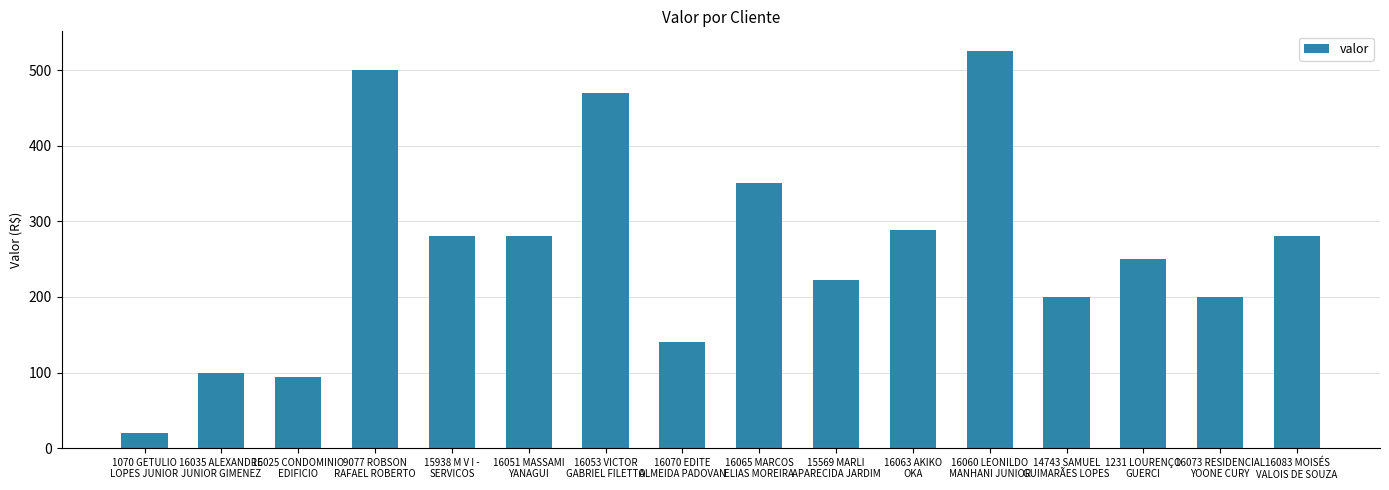

Between 15569 MARLI
APARECIDA JARDIM and 16051 MASSAMI
YANAGUI, which is larger?

16051 MASSAMI
YANAGUI